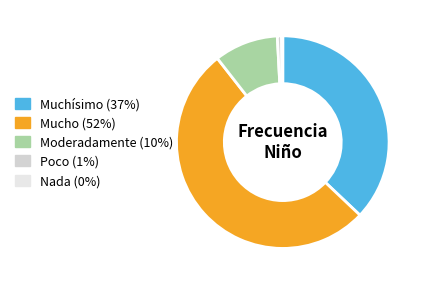

Is it true that Nada is 9% of the pie?

False